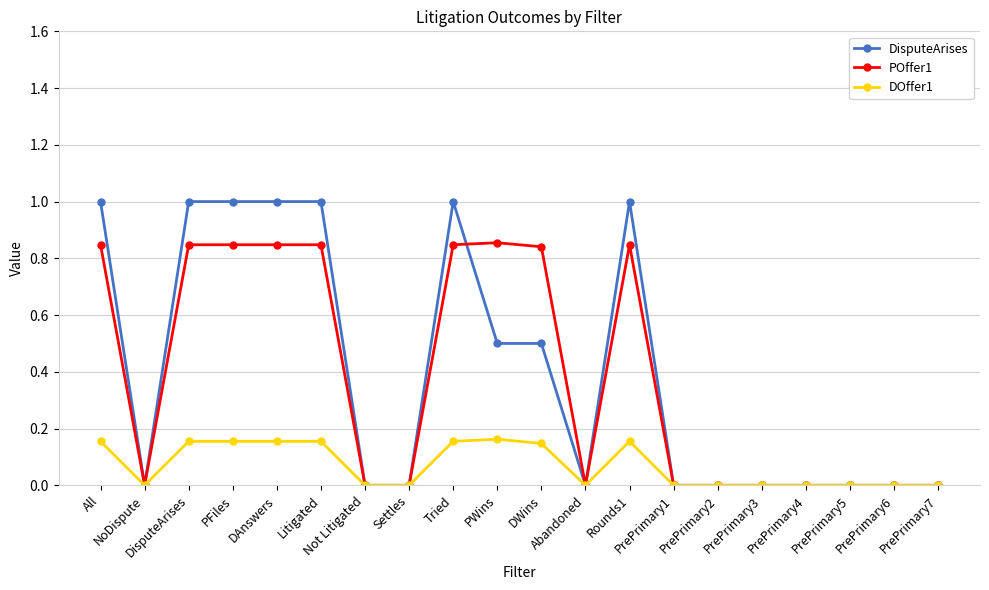

Which series changed the most between PFiles and Not Litigated?

DisputeArises